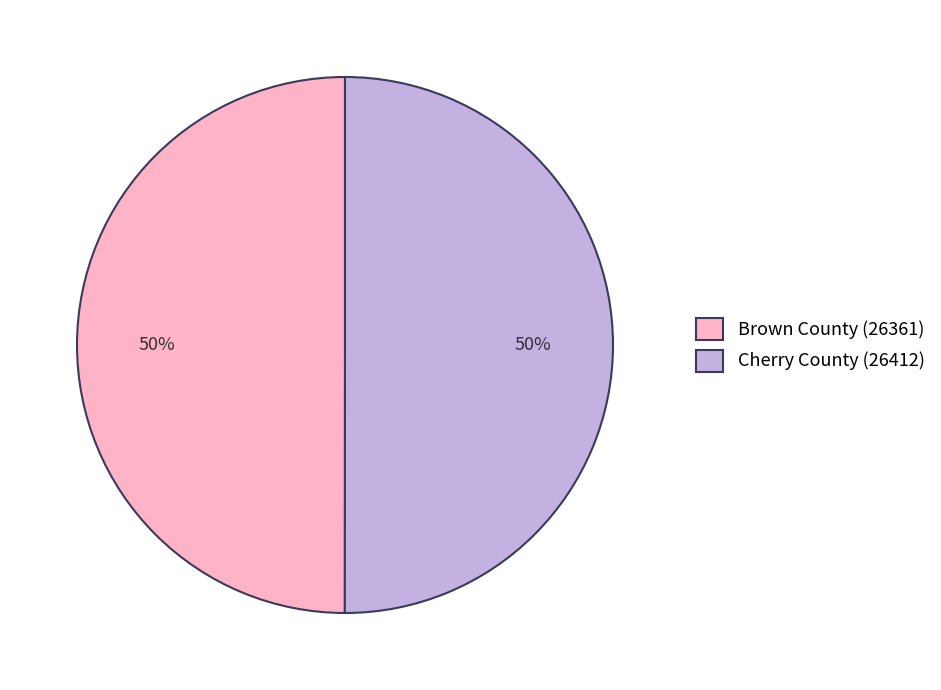

To the nearest percent, what is the combined percentage of Brown County (26361) and Cherry County (26412)?

100%